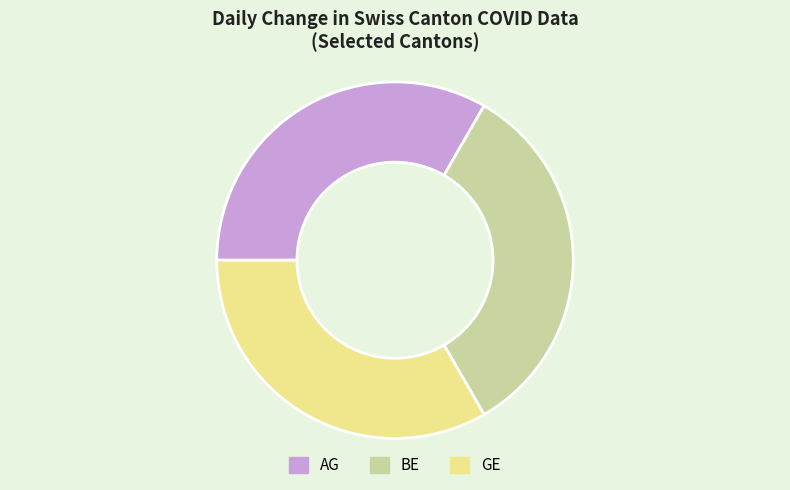

True or false: AG accounts for 33% of the total.

True